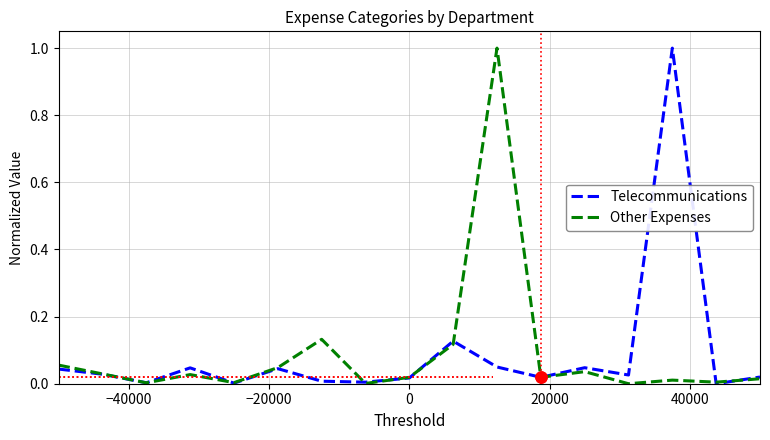

What is the maximum value shown in the chart?

1.0